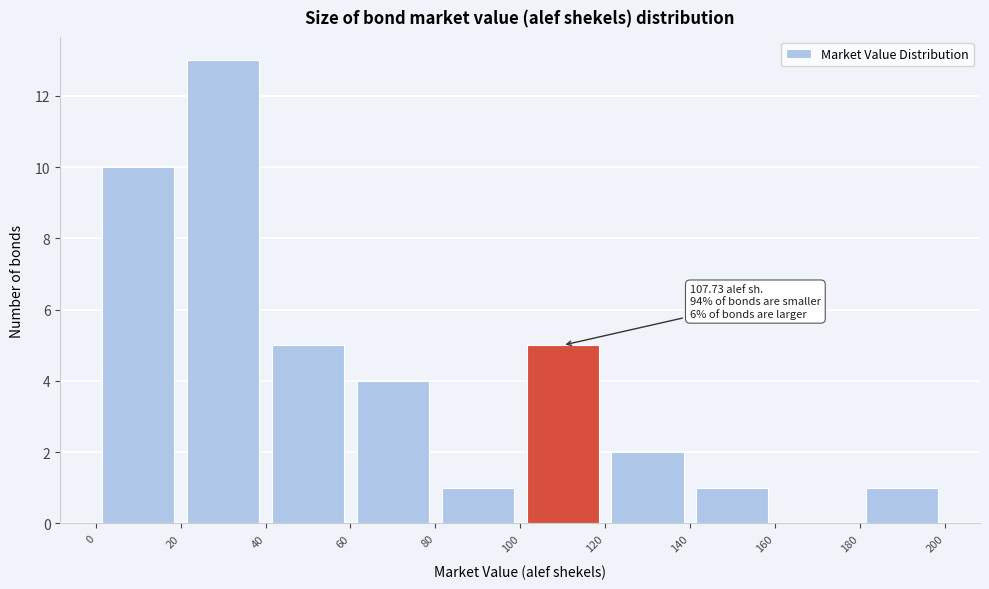

Which range on the x-axis has the tallest bar?

20 to 40